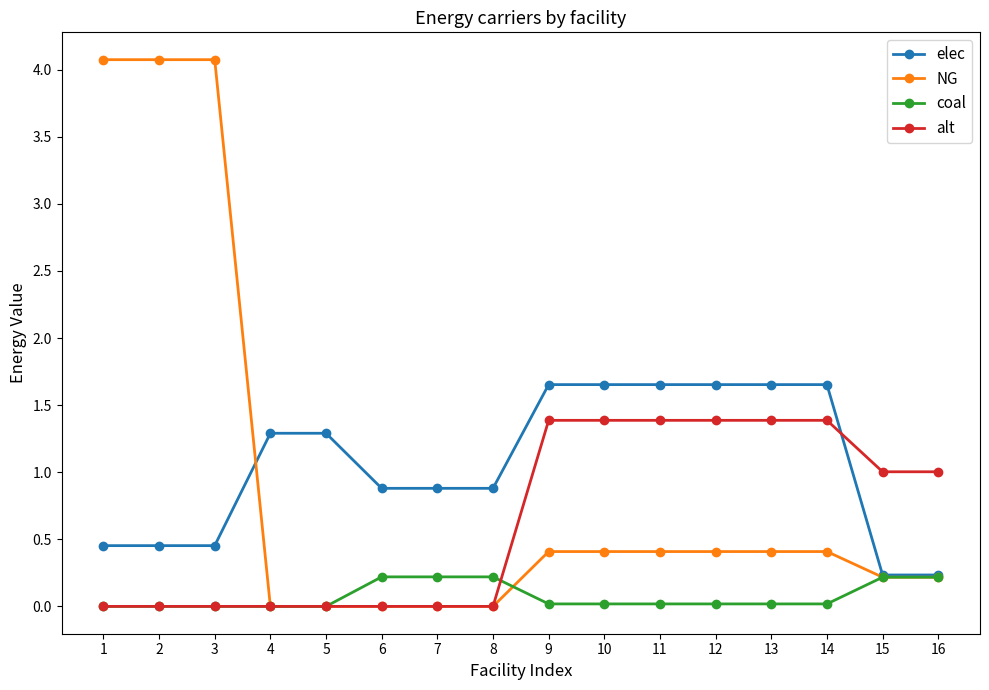

What is the greatest value displayed?

4.1